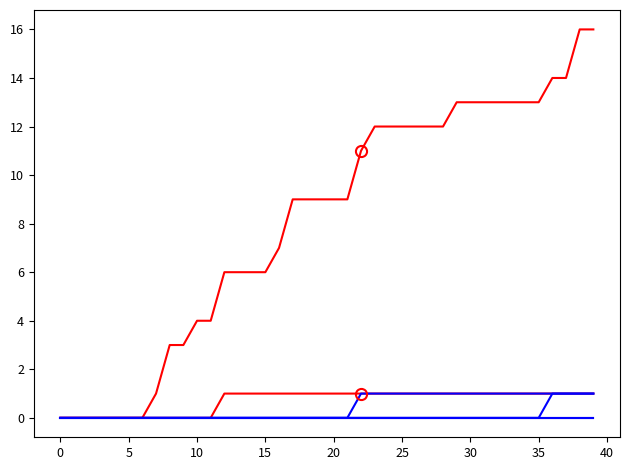

Does the chart have visible grid lines?

No